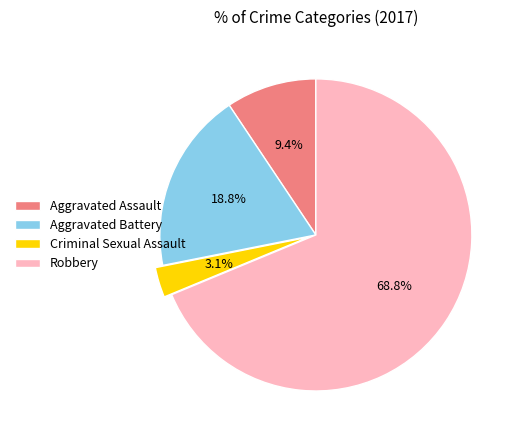

Count the number of slices in the pie.

4